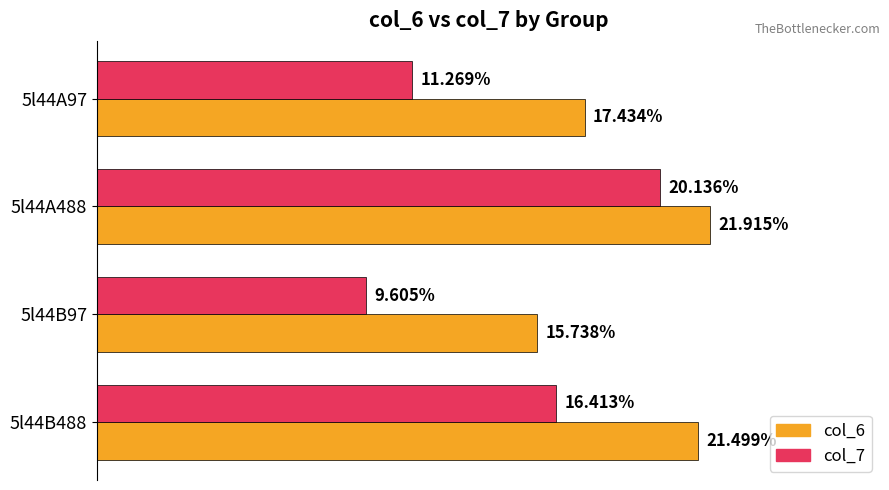

At which label does col_6 reach its minimum?

5l44B97